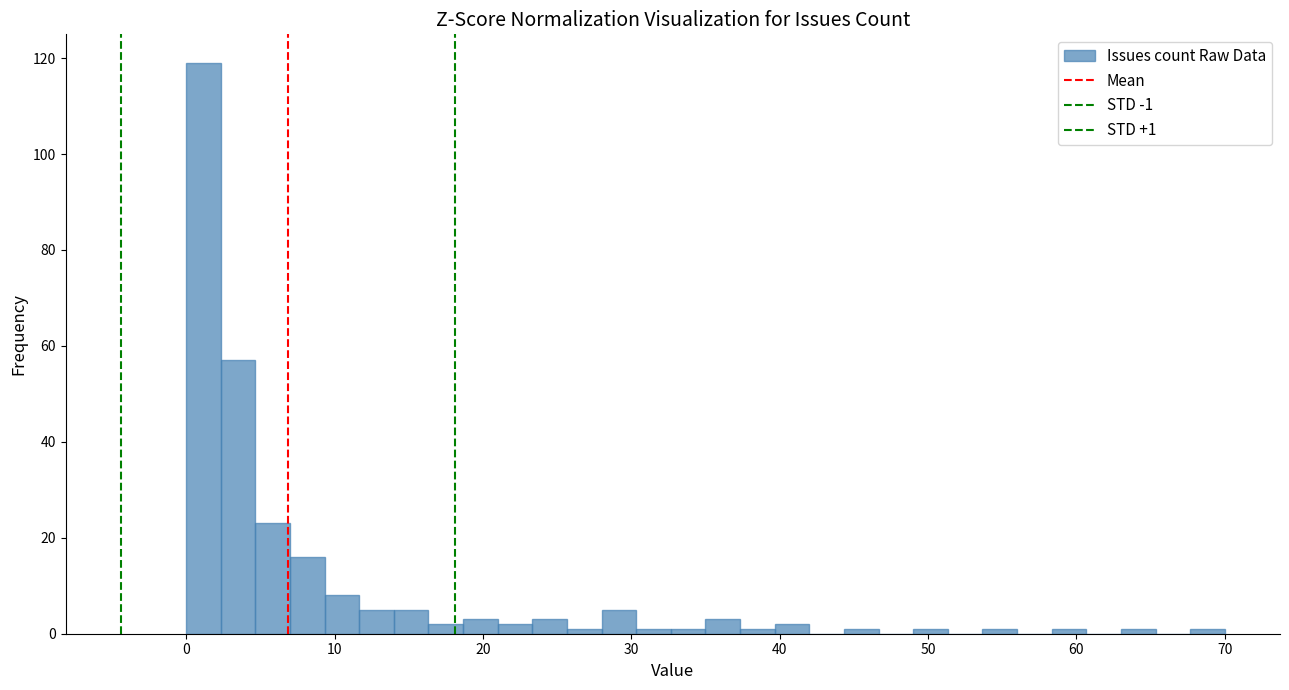

Read against the x-axis, roughly where is the centre of the tallest bar?

1